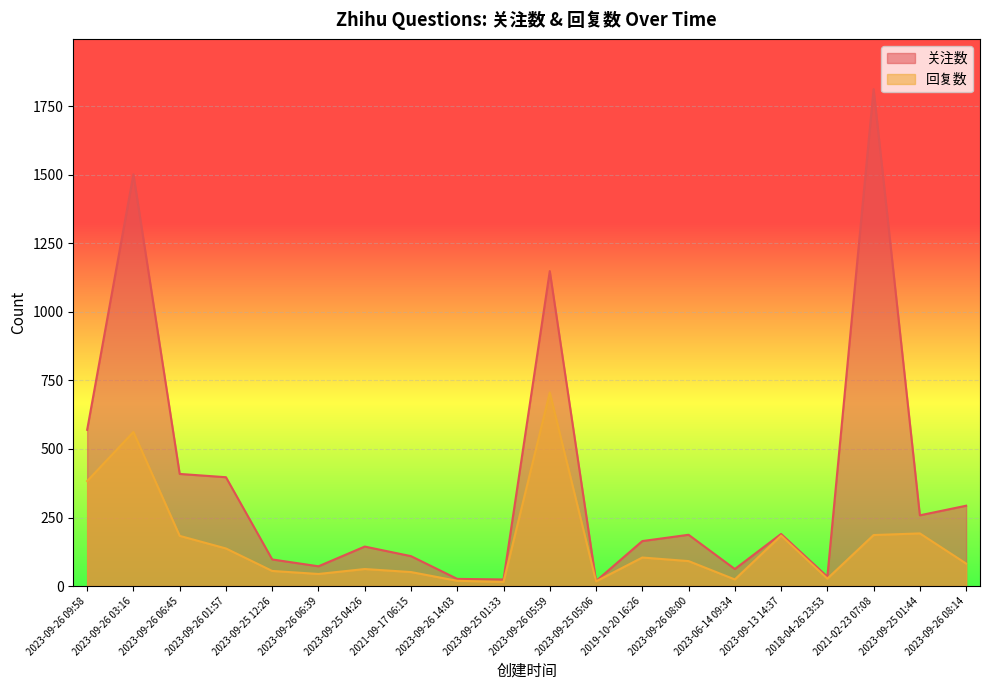

At which label is 回复数 closest to 360?

2023-09-26 09:58